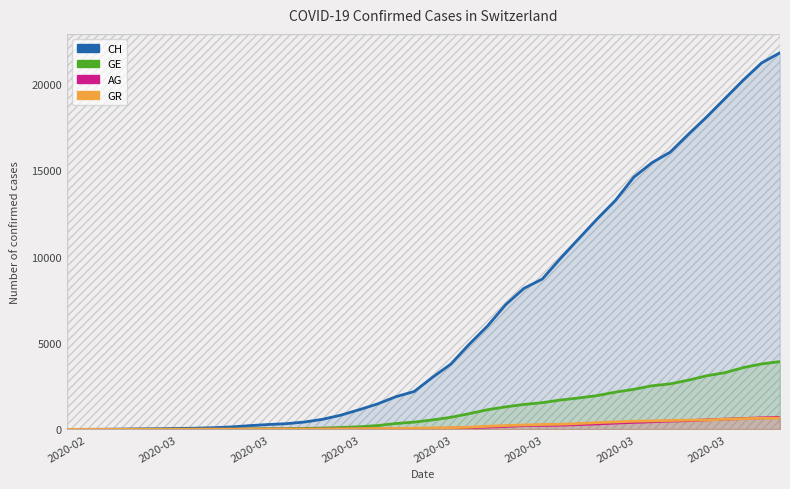

Rank the series at 2020-02 from highest to lowest value.

CH, GE, AG, GR